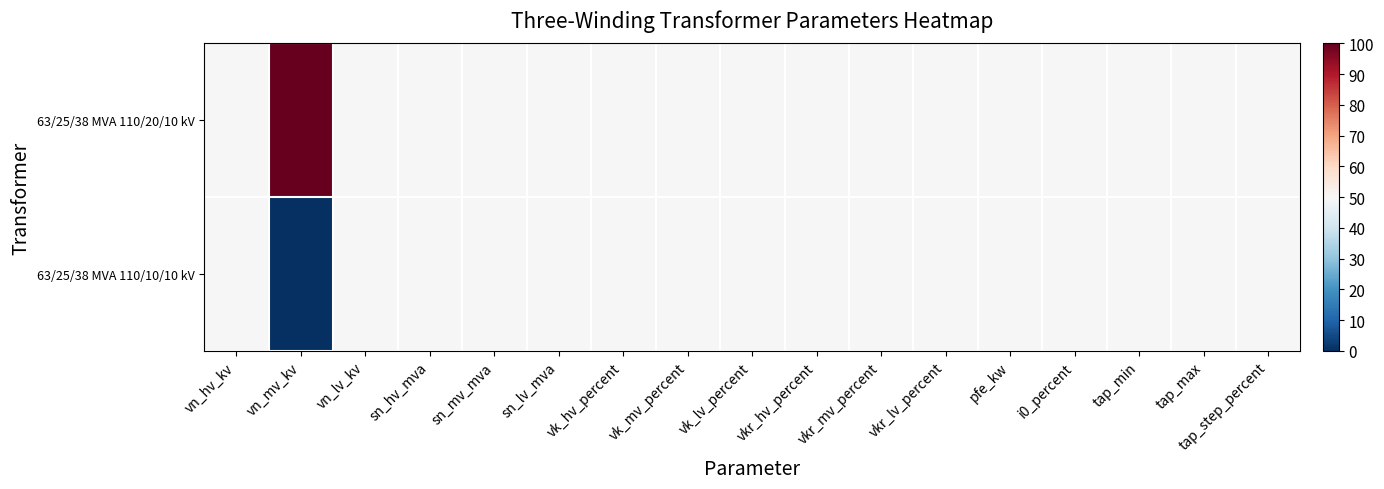

Reading left to right, transcribe all the data shown in this chart.

63/25/38 MVA 110/20/10 kV: vn_hv_kv=50	vn_mv_kv=100	vn_lv_kv=50	sn_hv_mva=50	sn_mv_mva=50	sn_lv_mva=50	vk_hv_percent=50	vk_mv_percent=50	vk_lv_percent=50	vkr_hv_percent=50	vkr_mv_percent=50	vkr_lv_percent=50	pfe_kw=50	i0_percent=50	tap_min=50	tap_max=50	tap_step_percent=50
63/25/38 MVA 110/10/10 kV: vn_hv_kv=50	vn_mv_kv=0	vn_lv_kv=50	sn_hv_mva=50	sn_mv_mva=50	sn_lv_mva=50	vk_hv_percent=50	vk_mv_percent=50	vk_lv_percent=50	vkr_hv_percent=50	vkr_mv_percent=50	vkr_lv_percent=50	pfe_kw=50	i0_percent=50	tap_min=50	tap_max=50	tap_step_percent=50